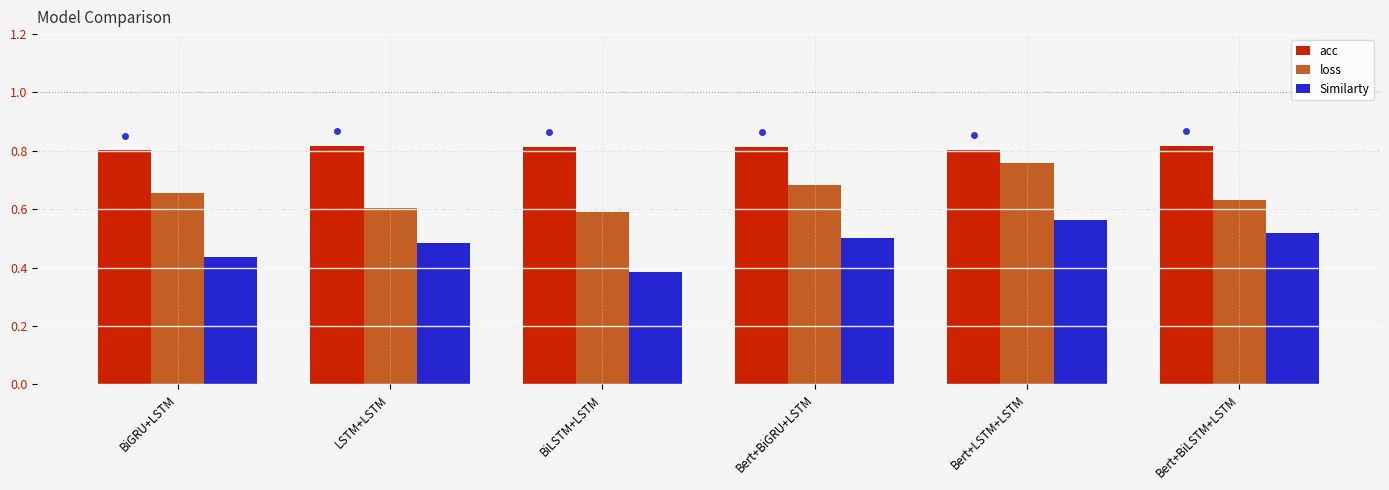

Reading left to right, list all the values displayed in this chart.

acc: 0.8	0.8	0.8	0.8	0.8	0.8
loss: 0.7	0.6	0.6	0.7	0.8	0.6
Similarty: 0.4	0.5	0.4	0.5	0.6	0.5